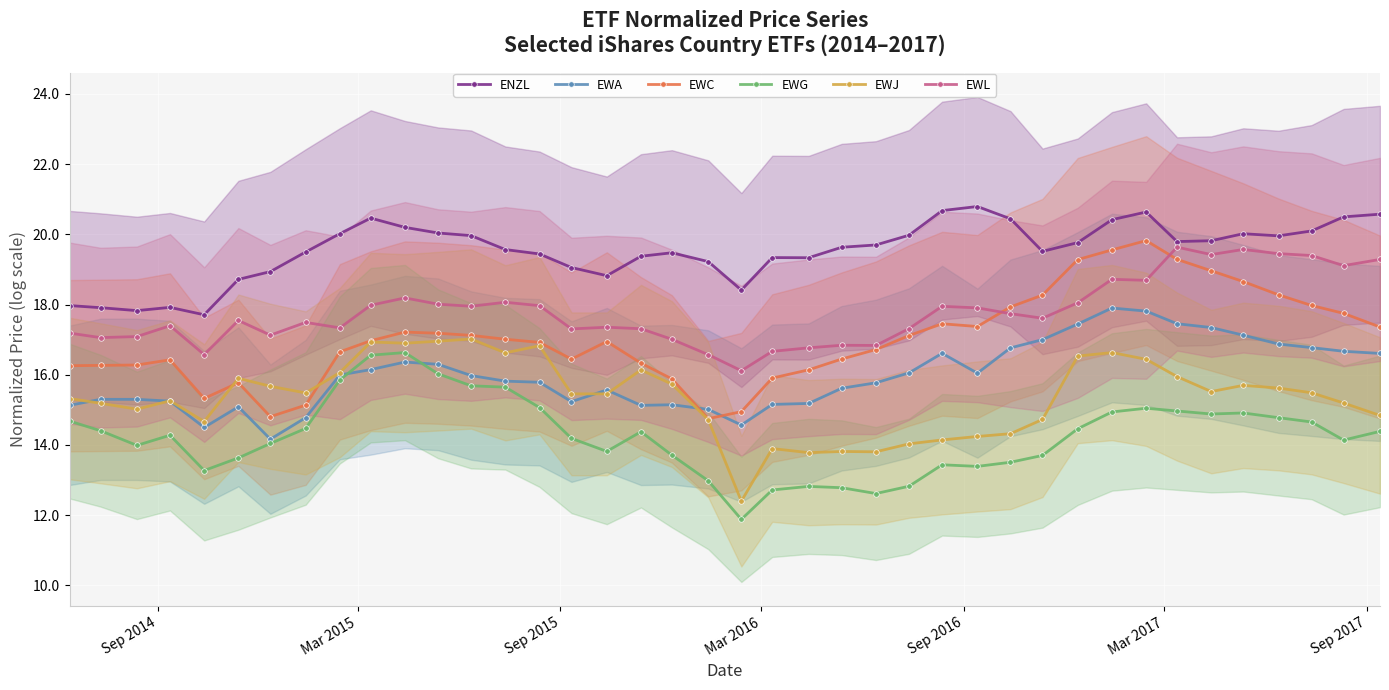

True or false: ENZL has more than 1 points higher than both neighbors.

True